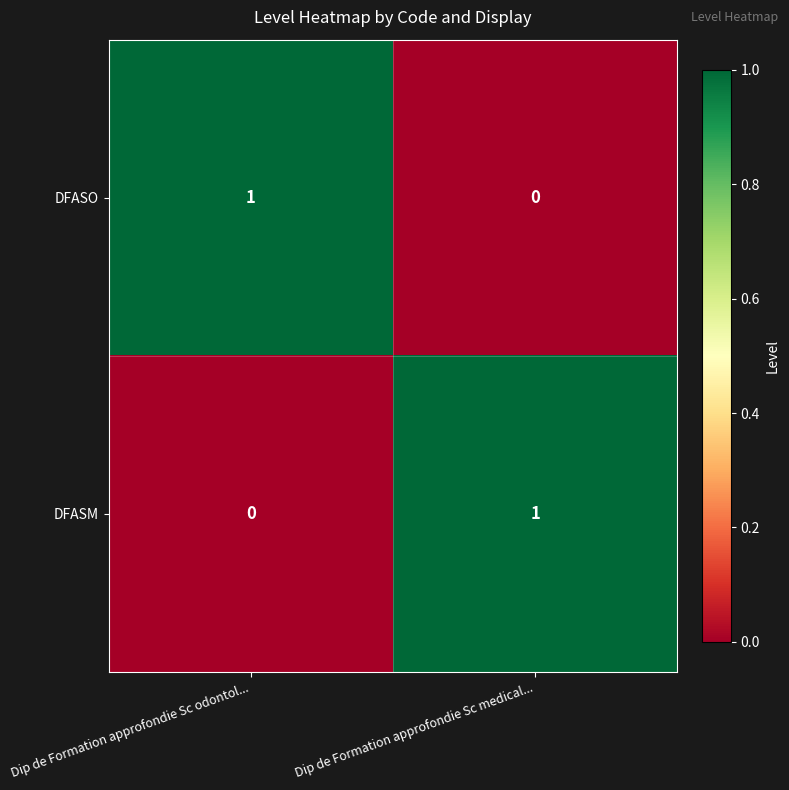

At which label is DFASM closest to 0?

Dip de Formation approfondie Sc odontol...